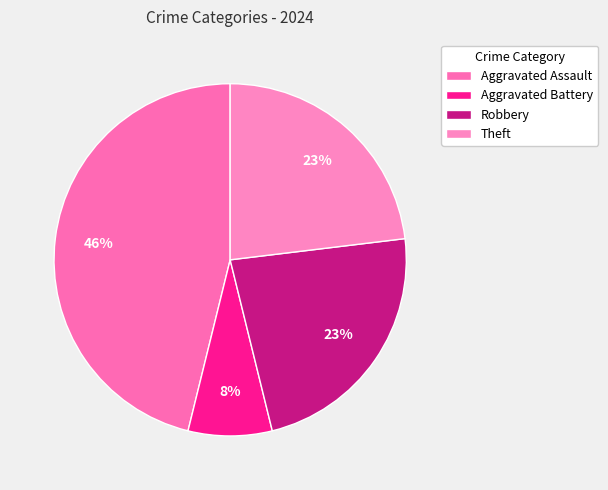

To the nearest percent, what portion does Robbery represent?

23%